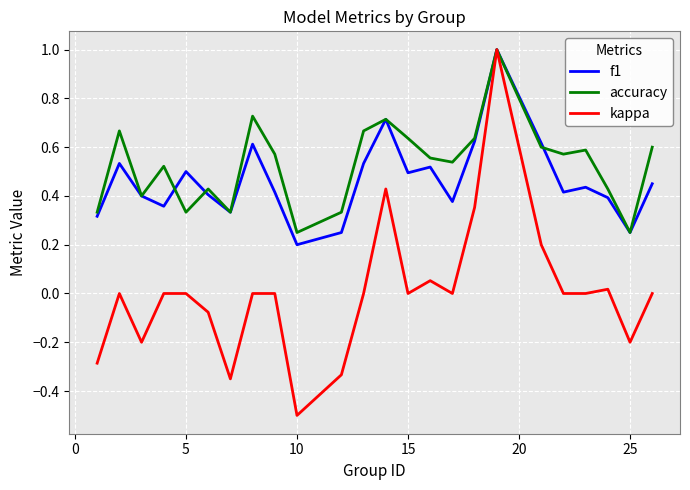

Which series has the widest spread of values?

kappa